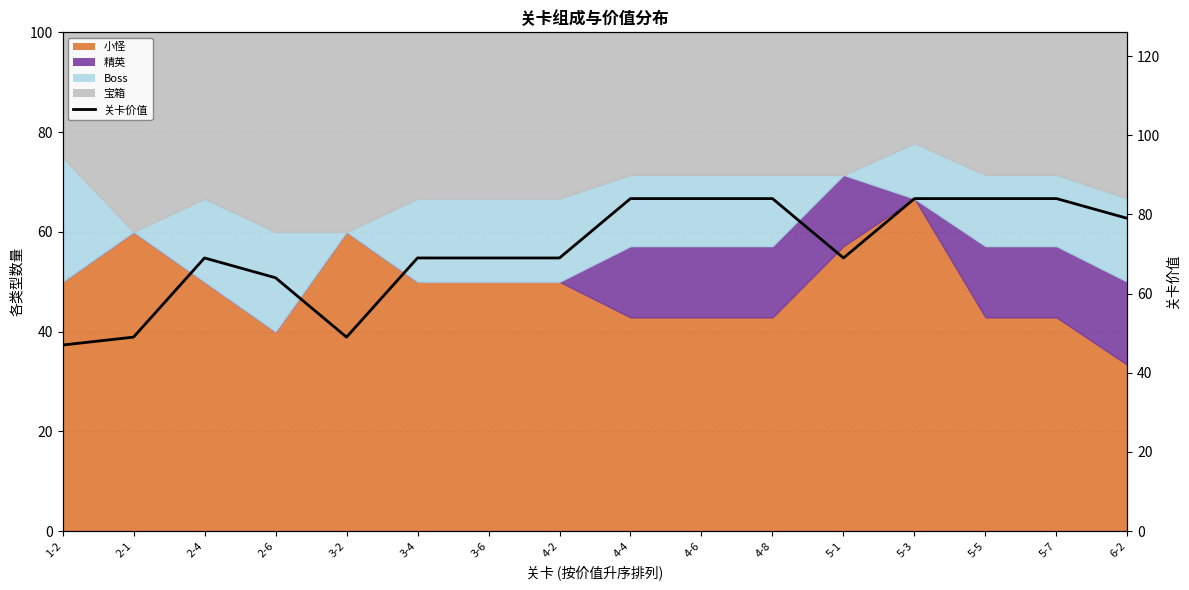

List the labels in order of value, smallest first.

1-2, 2-1, 3-2, 2-6, 2-4, 3-4, 3-6, 4-2, 5-1, 6-2, 4-4, 4-6, 4-8, 5-3, 5-5, 5-7